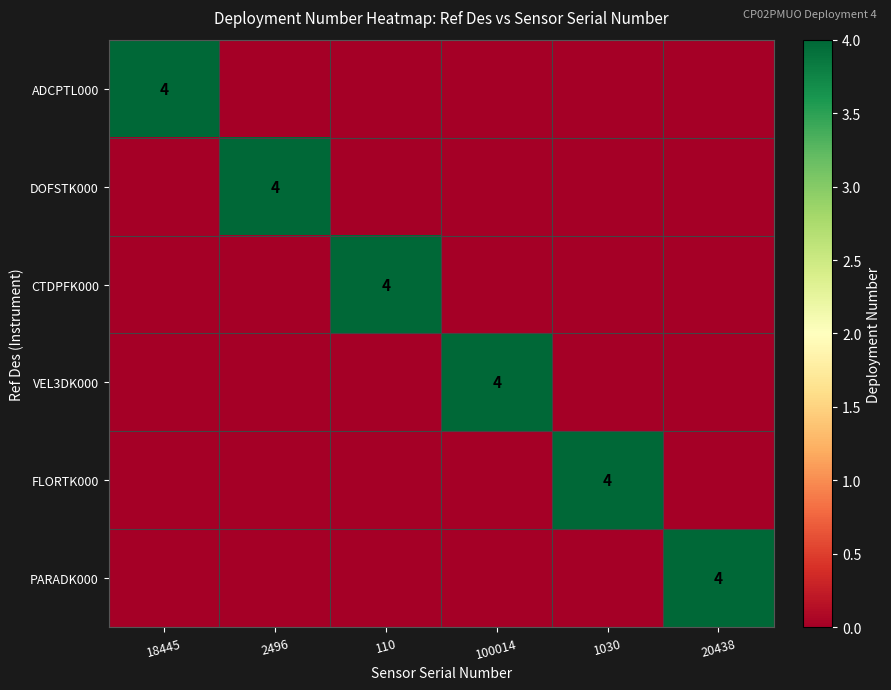

True or false: VEL3DK000 has a value of 2 at 100014.

False